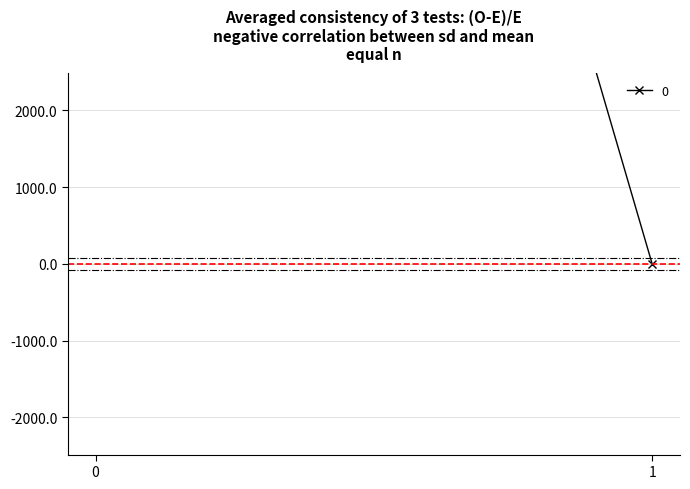

Reading right to left, list all the values displayed in this chart.

1=0.0	0=24823.6